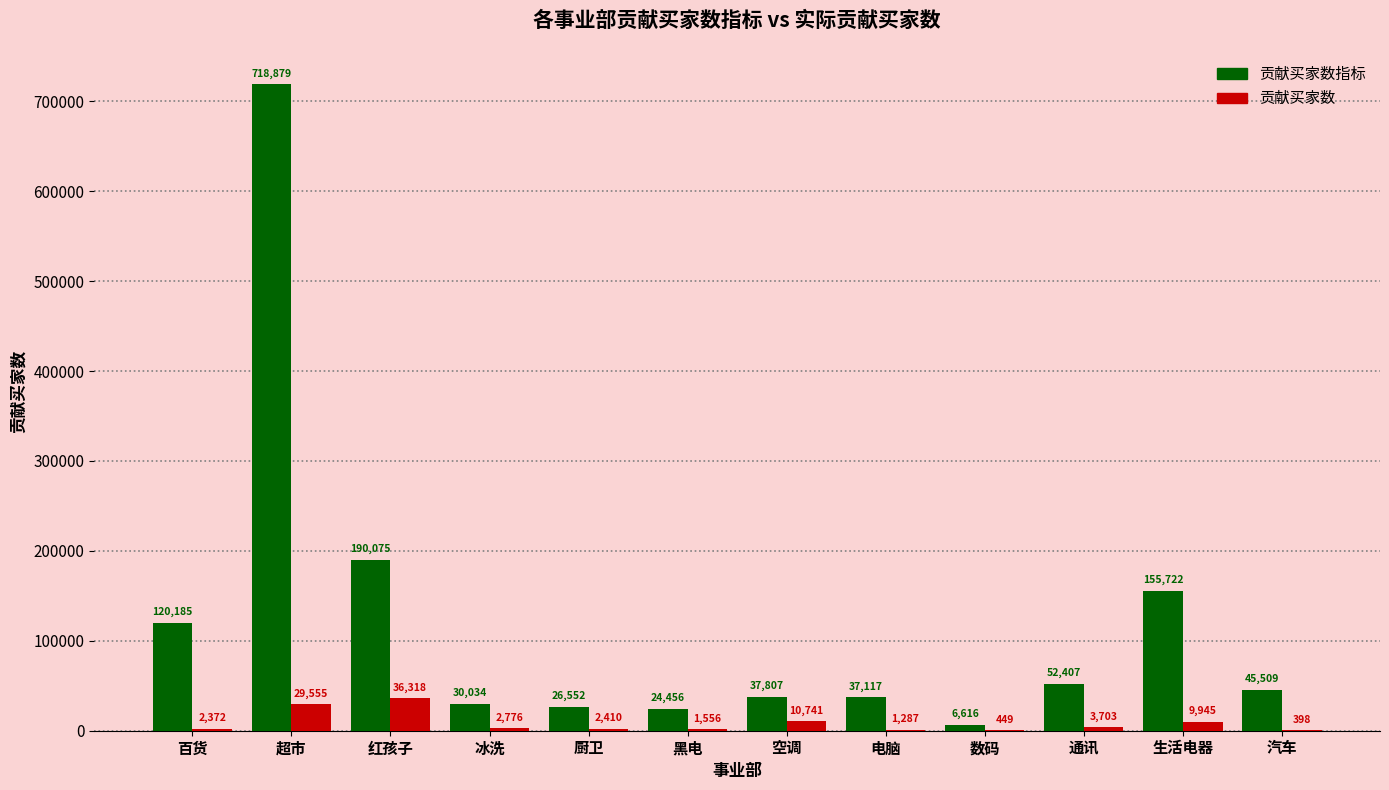

Does the chart contain stacked bars?

No